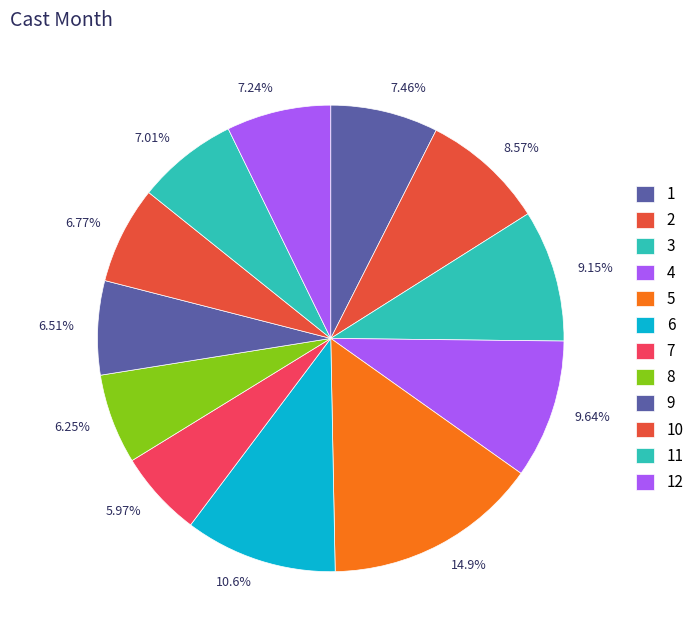

Count the number of slices in the pie.

12